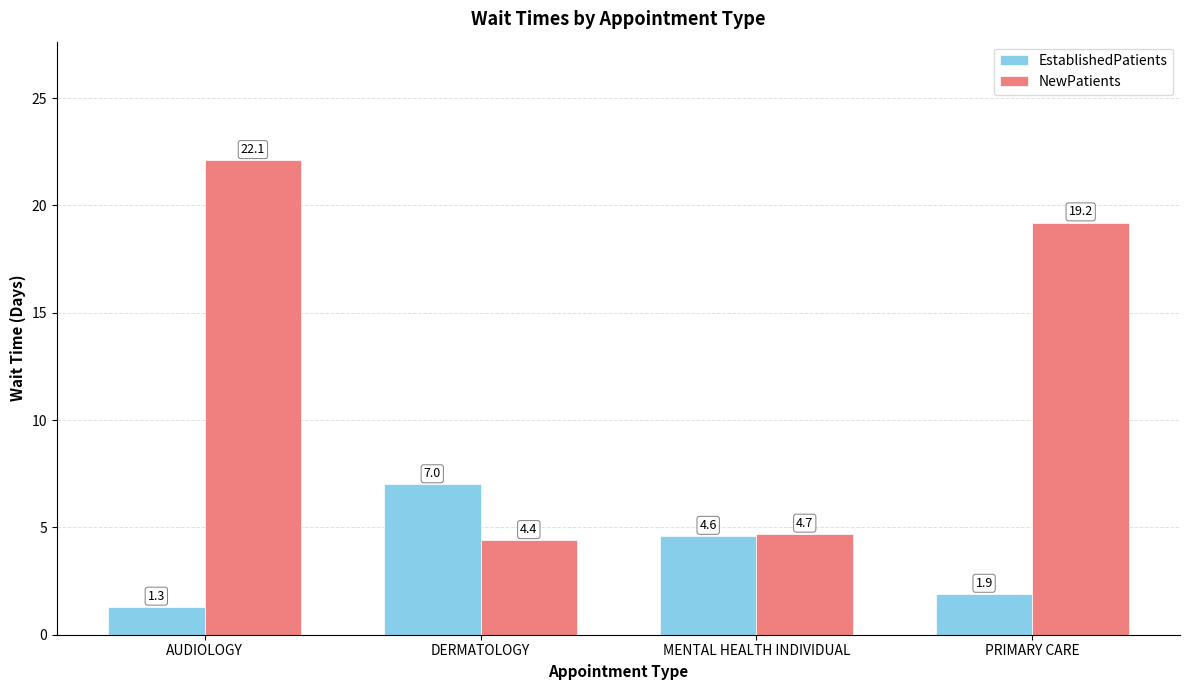

Which series changed the most between AUDIOLOGY and MENTAL HEALTH INDIVIDUAL?

NewPatients